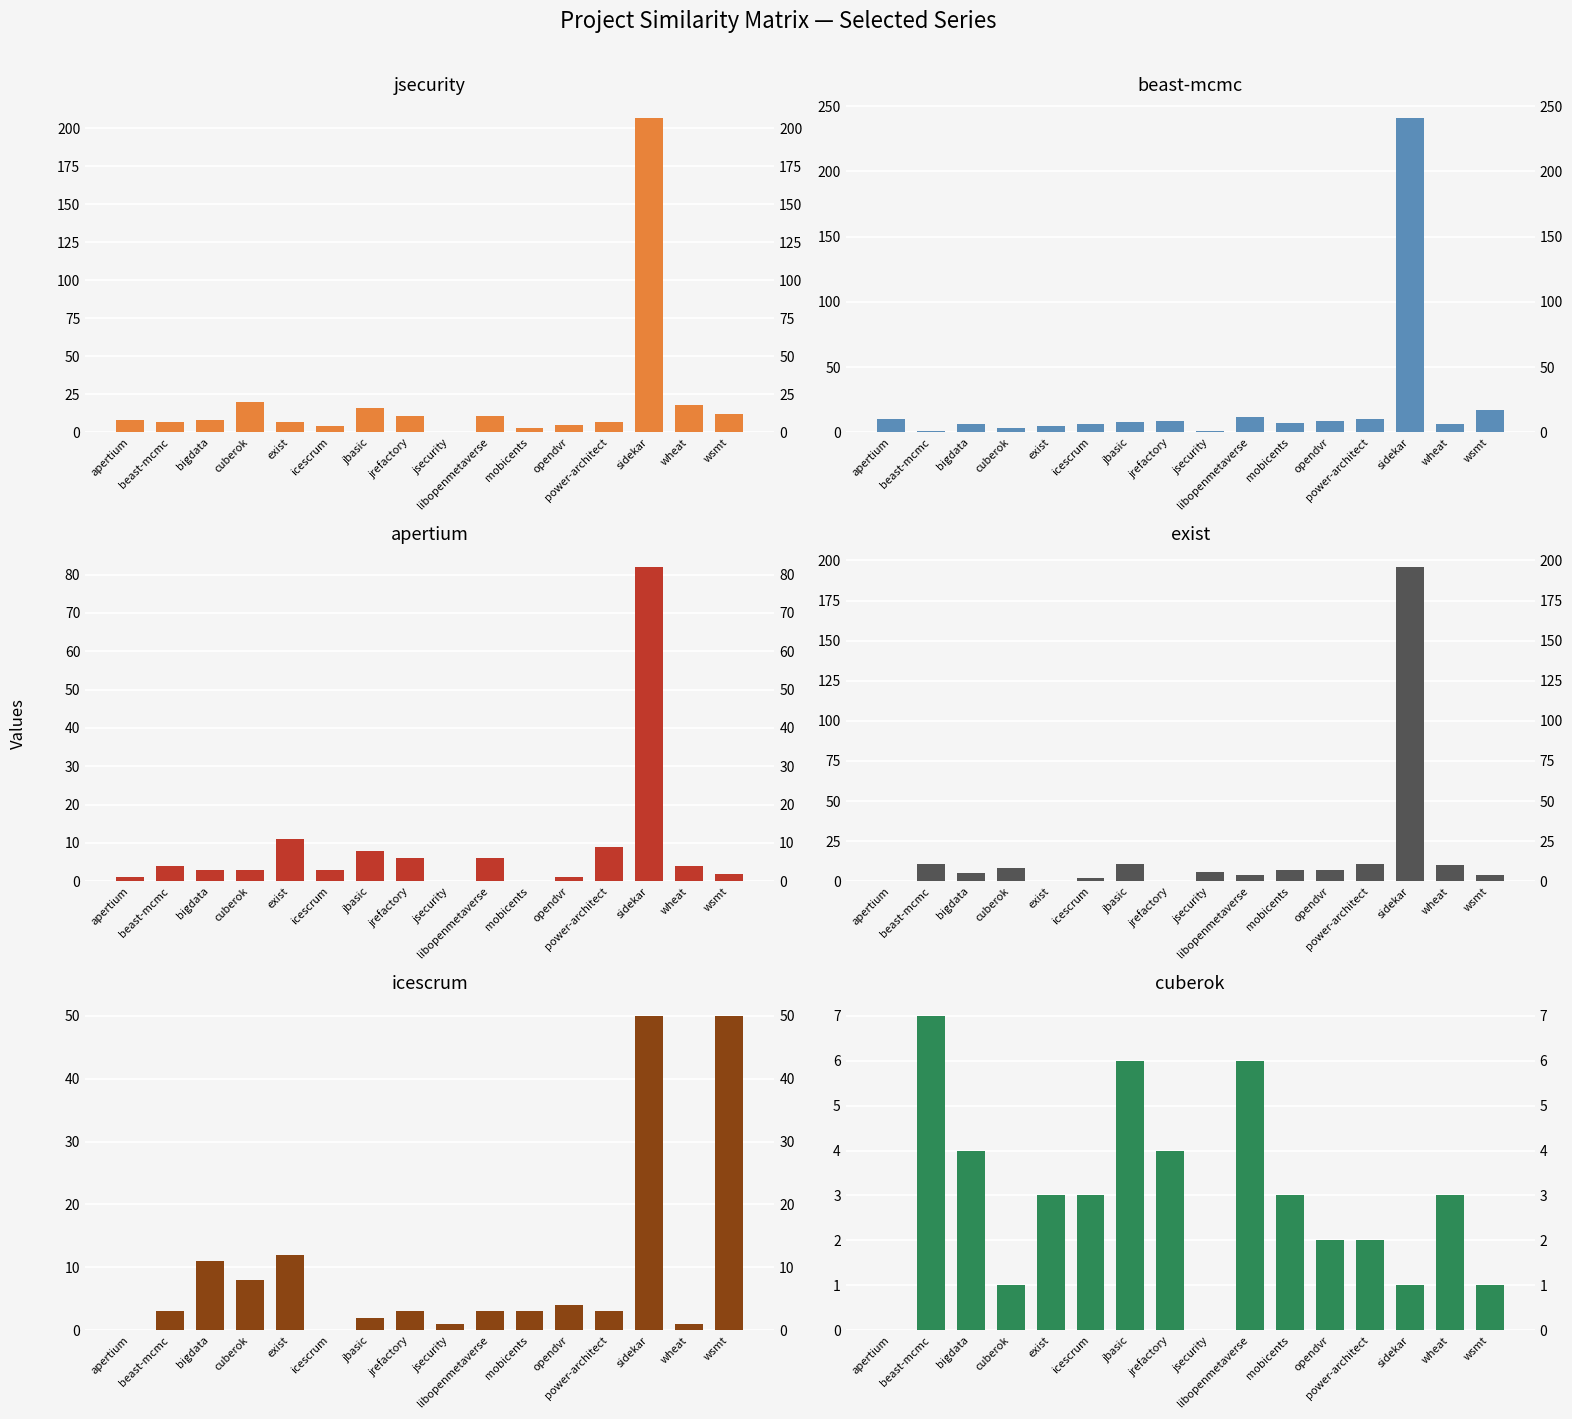

Which series has the widest spread of values?

beast-mcmc.csv